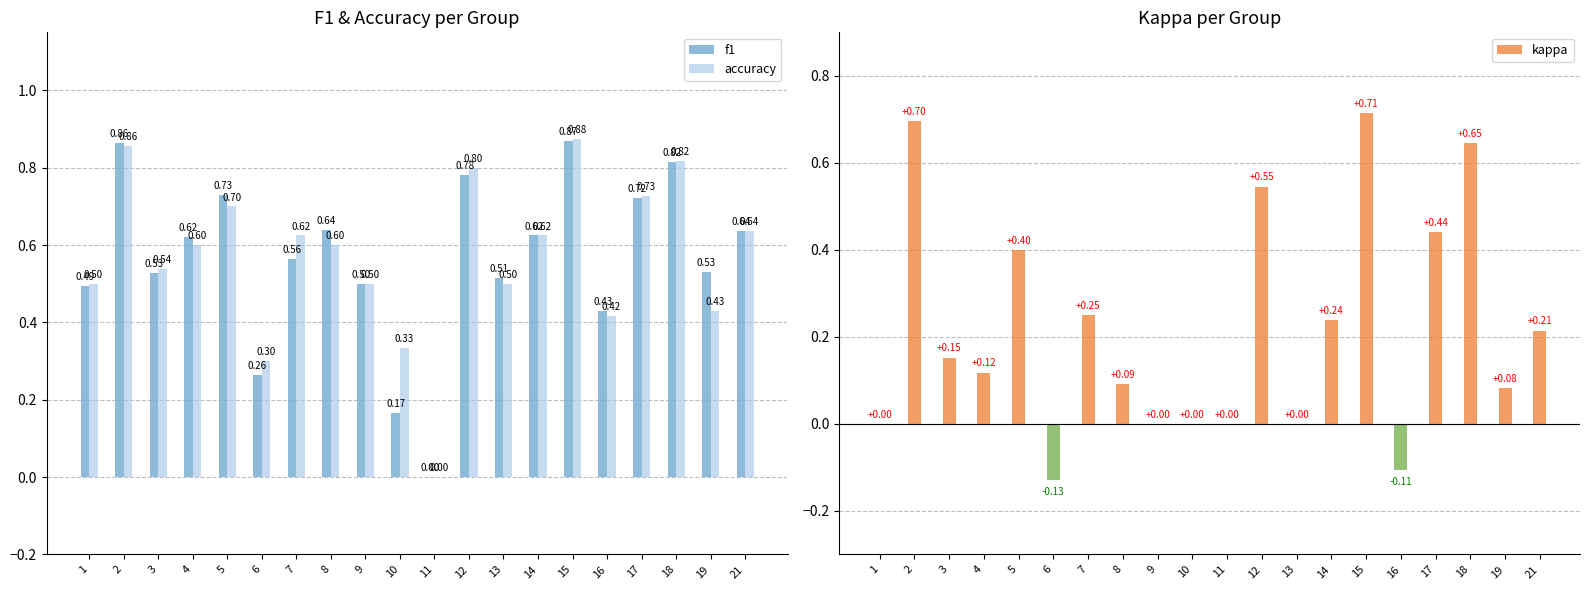

What is the value of the accuracy bar at the 19th from the left?

0.4